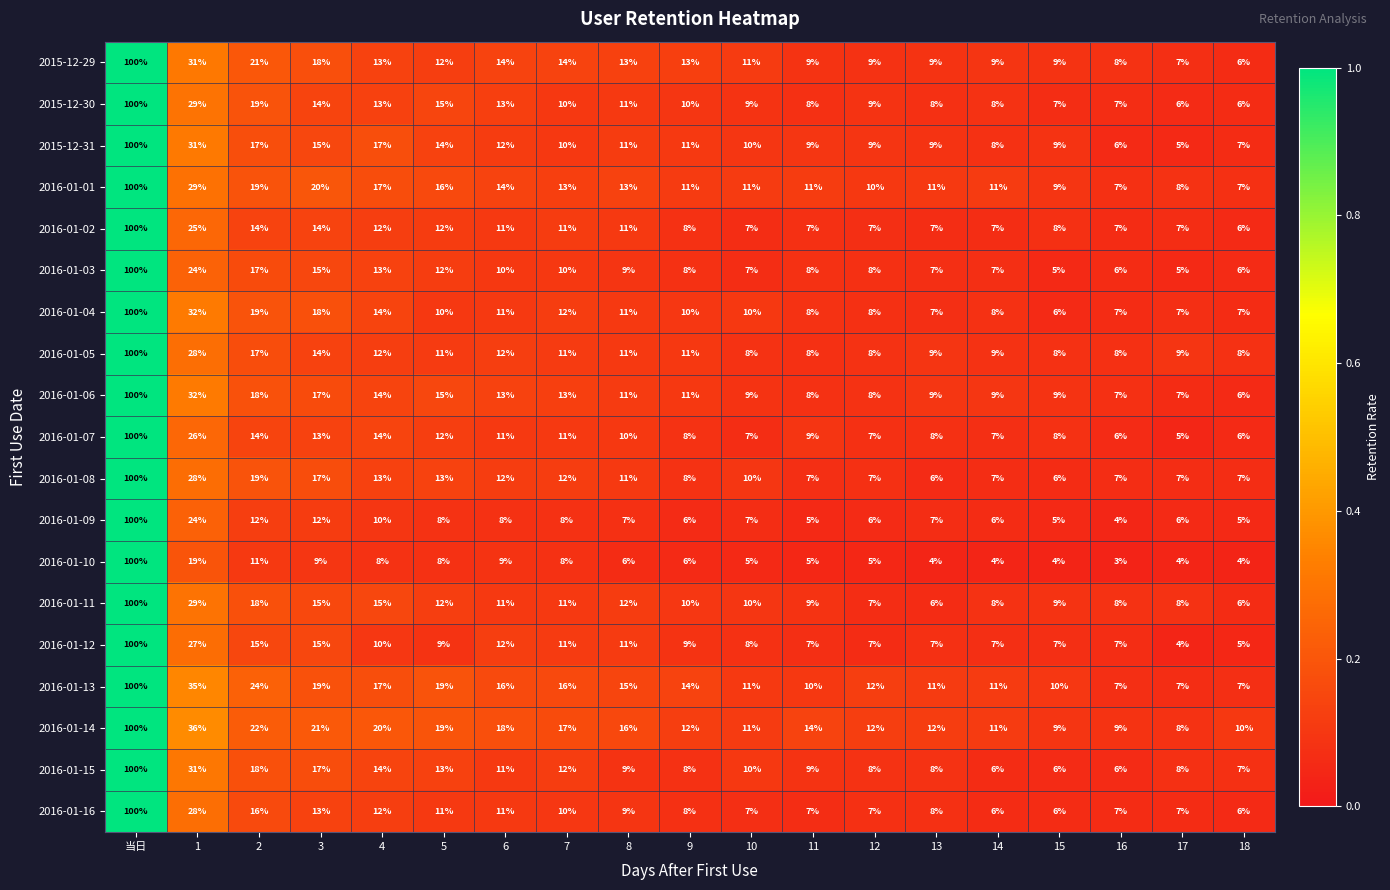

Is it true that 2016-01-05 equals 8 at 11?

True